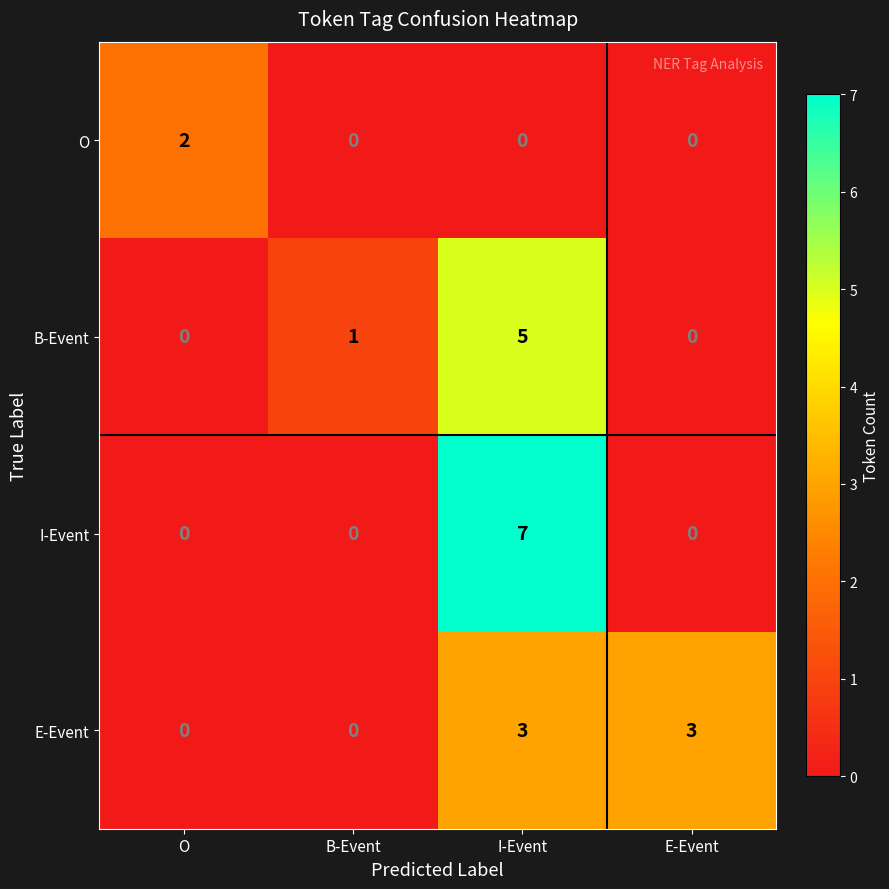

At I-Event, list the series in order from largest to smallest.

I-Event, B-Event, E-Event, O